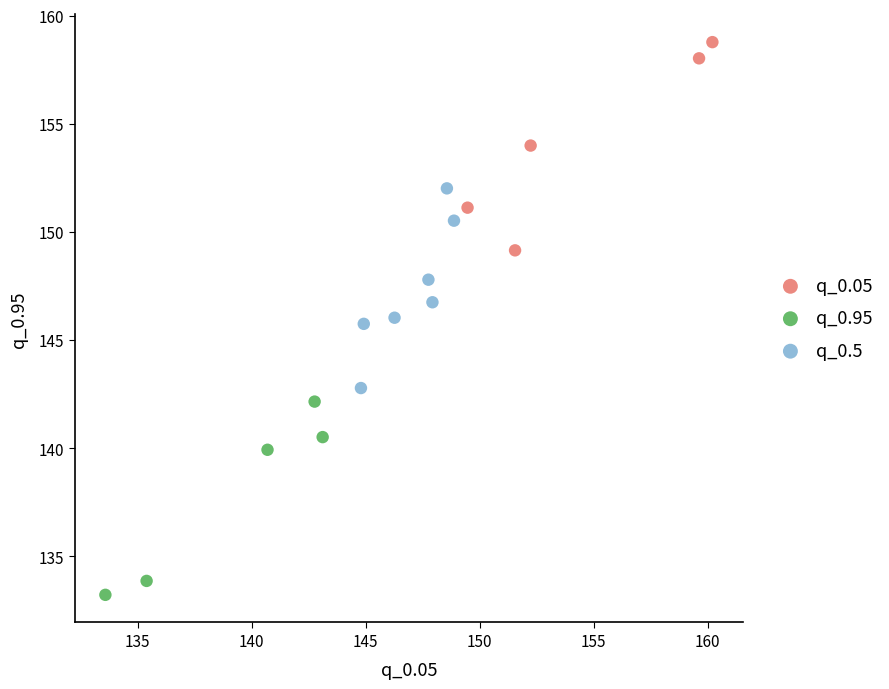

What are all the series names shown in the legend?

q_0.05, q_0.95, q_0.5